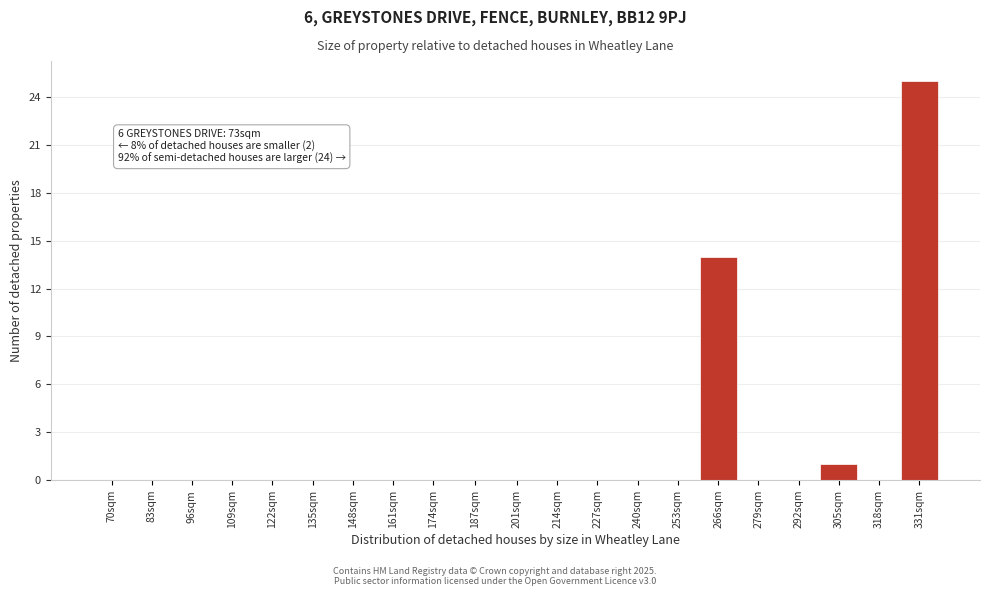

Reading left to right, transcribe all the data shown in this chart.

70sqm=0	83sqm=0	96sqm=0	109sqm=0	122sqm=0	135sqm=0	148sqm=0	161sqm=0	174sqm=0	187sqm=0	201sqm=0	214sqm=0	227sqm=0	240sqm=0	253sqm=0	266sqm=14	279sqm=0	292sqm=0	305sqm=1	318sqm=0	331sqm=25